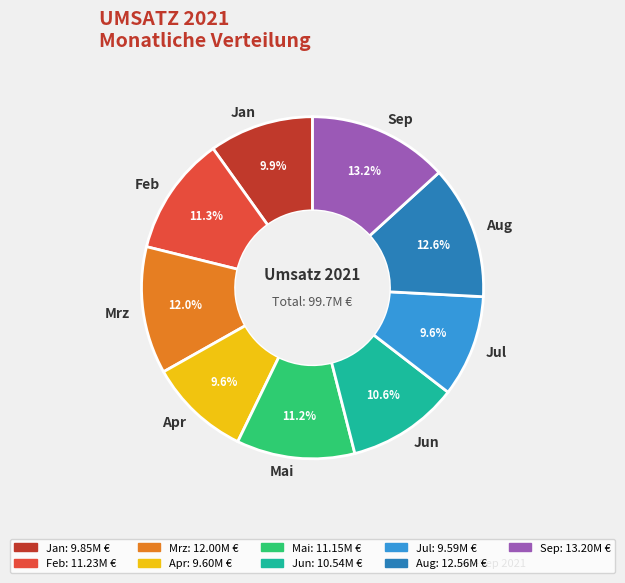

Does Mrz represent more than half of the total?

No